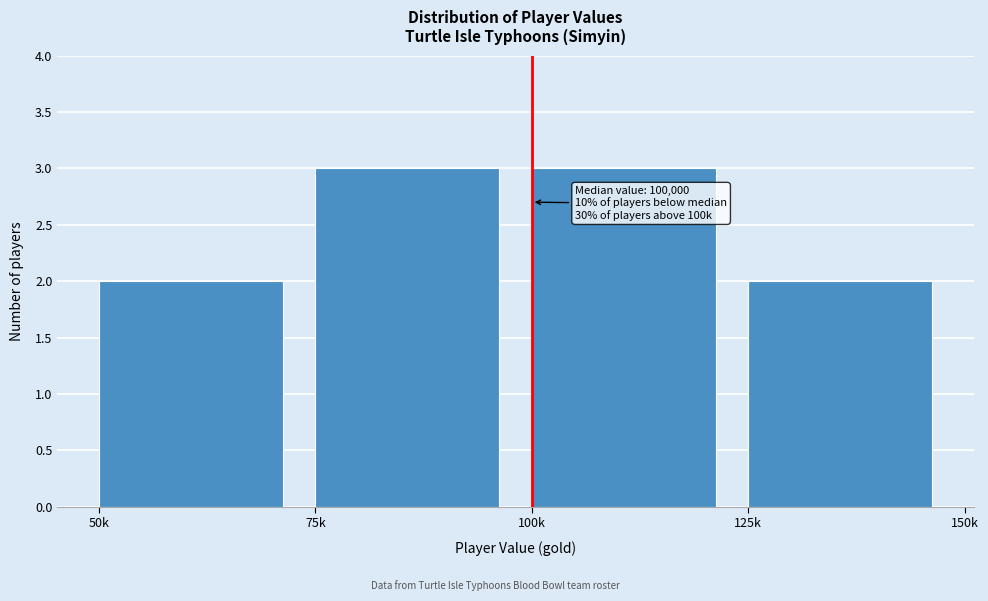

Reading left to right, extract all data points from this chart.

50k=2	75k=3	100k=3	125k=2